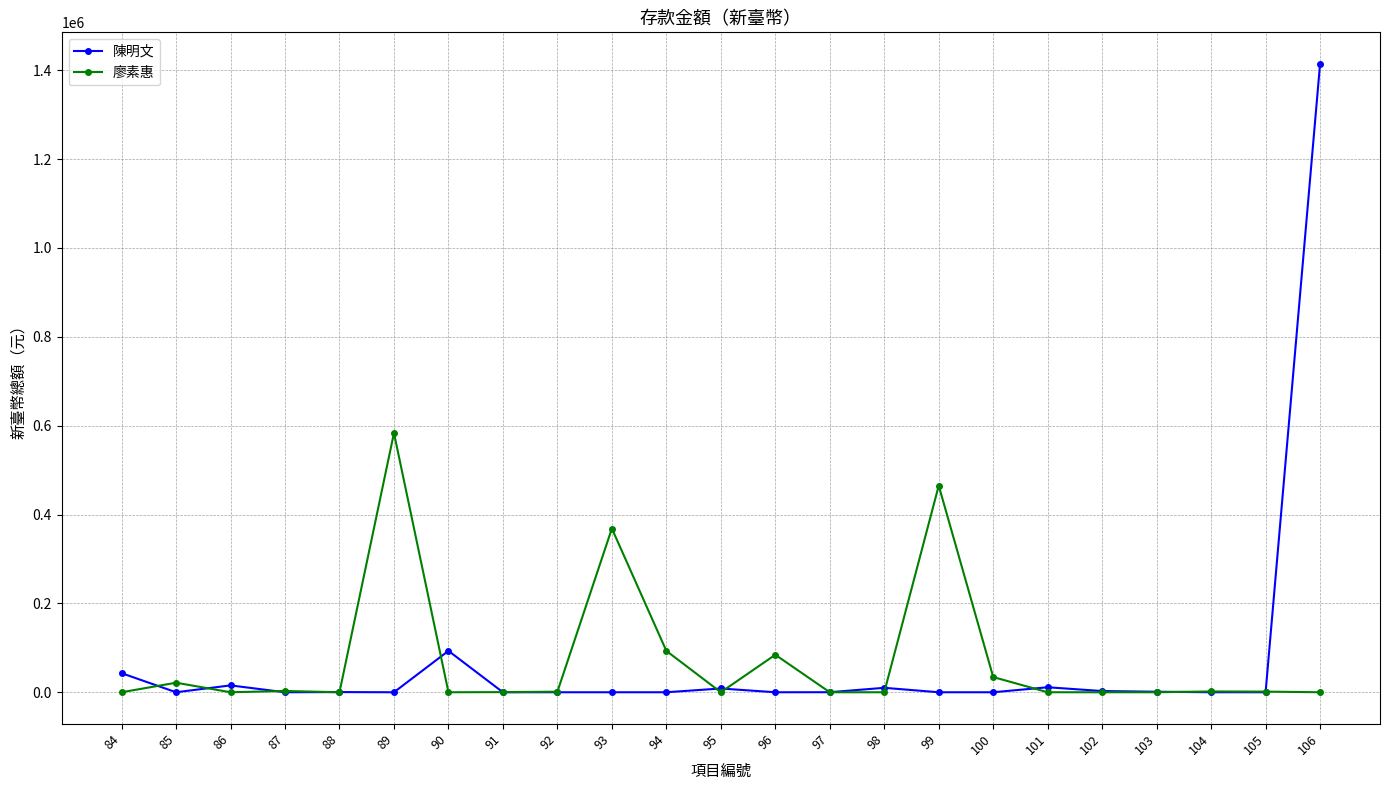

The value of 廖素惠 at 90 is -241892. True or false?

False